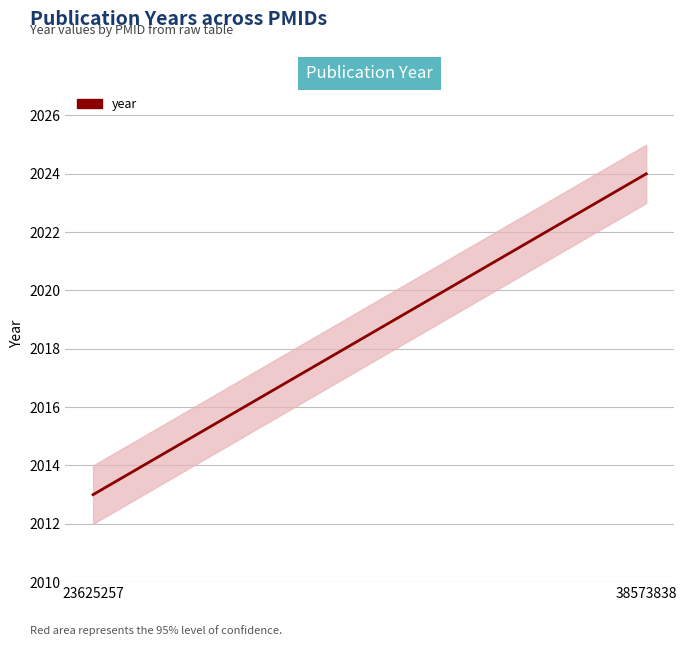

The value at 23625257 is 2013. True or false?

True